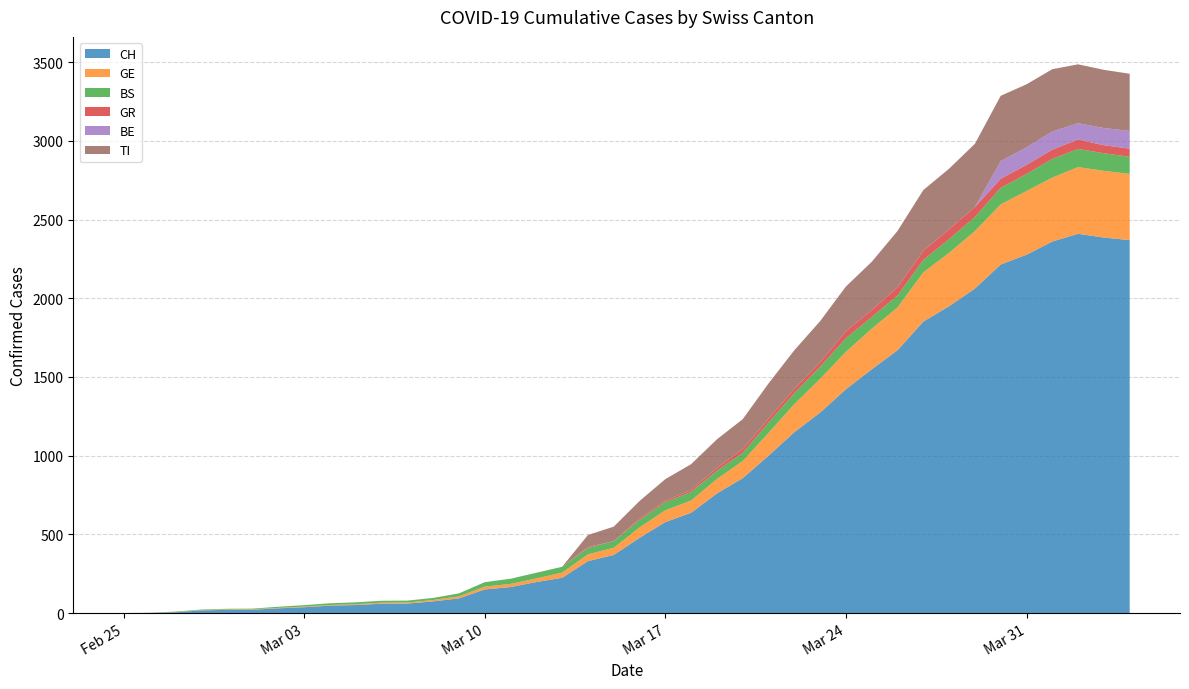

Reading left to right, what are all the values shown in this chart?

CH: 0	1	5	17	20	21	30	37	47	51	59	60	74	93	150	165	197	224	330	369	478	578	637	760	857	1000	1149	1274	1422	1549	1670	1852	1950	2062	2215	2277	2361	2410	2386	2370
GE: 0	1	1	2	3	3	3	4	4	5	7	7	9	13	18	20	23	33	43	46	66	75	78	92	109	145	179	214	238	258	272	313	339	365	382	405	406	424	424	421
BS: 0	0	3	3	4	4	7	9	11	12	12	12	13	19	28	33	36	37	40	42	47	52	55	52	52	66	69	77	87	74	76	79	87	90	105	108	119	115	112	108
GR: 0	0	0	0	0	0	0	0	0	0	0	0	0	0	0	0	0	0	6	0	9	9	13	18	24	24	27	29	43	45	52	58	63	63	58	58	59	60	51	52
BE: 0	0	0	0	0	0	0	0	0	0	0	0	0	0	0	0	0	0	0	0	0	0	0	0	0	0	0	0	0	0	0	0	0	0	112	111	115	104	109	113
TI: 0	0	0	0	0	0	0	0	0	0	0	0	0	0	0	0	0	0	77	92	112	137	163	182	190	224	246	261	285	306	358	386	385	402	415	401	396	374	370	363